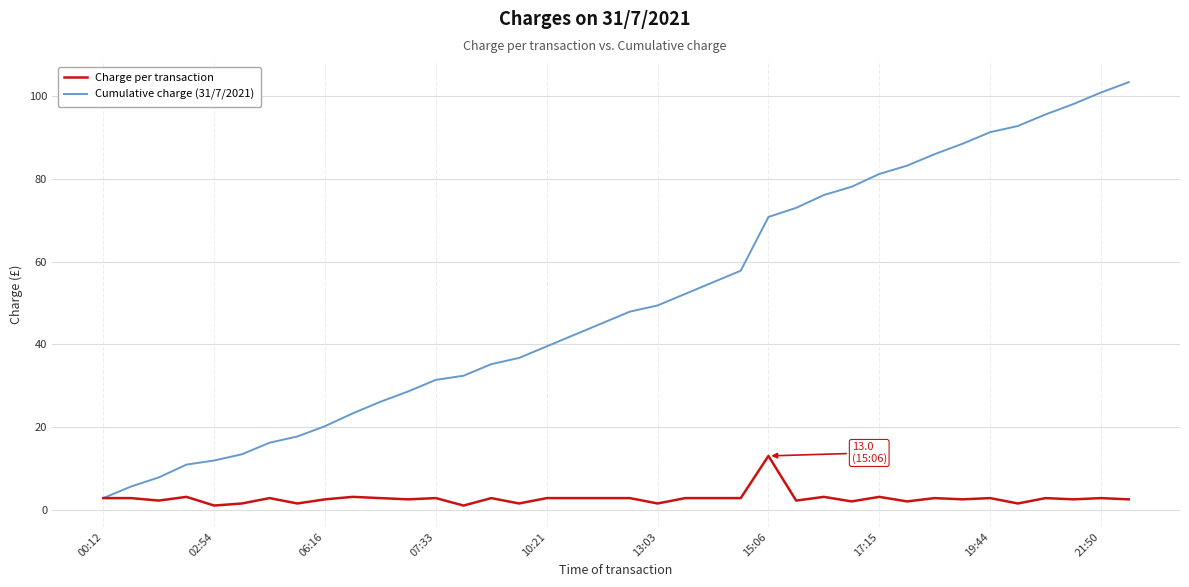

List the series in order of their peak value, highest first.

Cumulative charge (31/7/2021), Charge per transaction